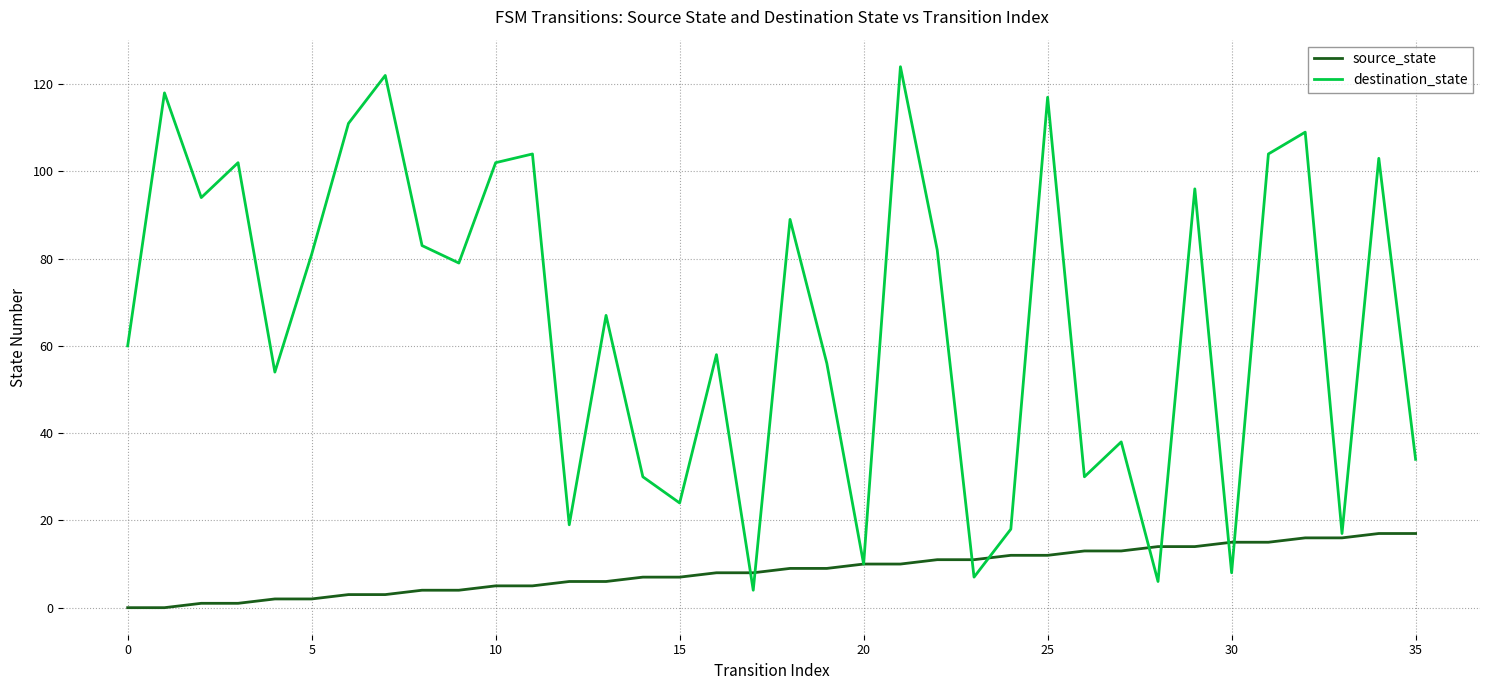

What is the highest value of the source_state series?

17